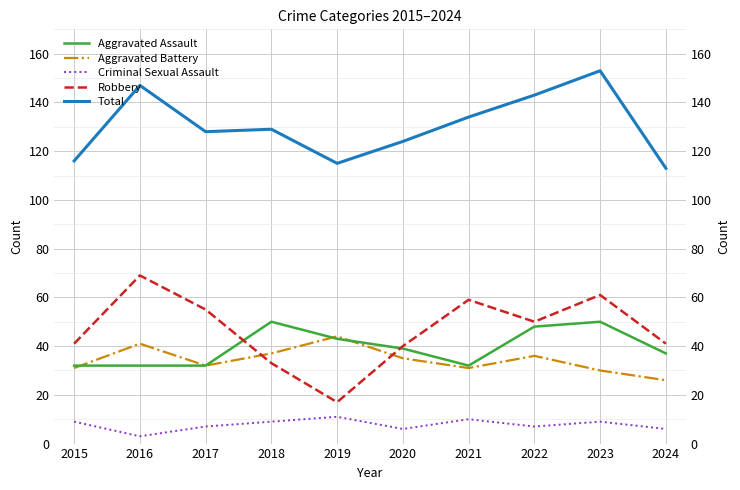

Reading left to right, transcribe all the data shown in this chart.

Aggravated Assault: 32	32	32	50	43	39	32	48	50	37
Aggravated Battery: 31	41	32	37	44	35	31	36	30	26
Criminal Sexual Assault: 9	3	7	9	11	6	10	7	9	6
Robbery: 41	69	55	33	17	40	59	50	61	41
Total: 116	147	128	129	115	124	134	143	153	113